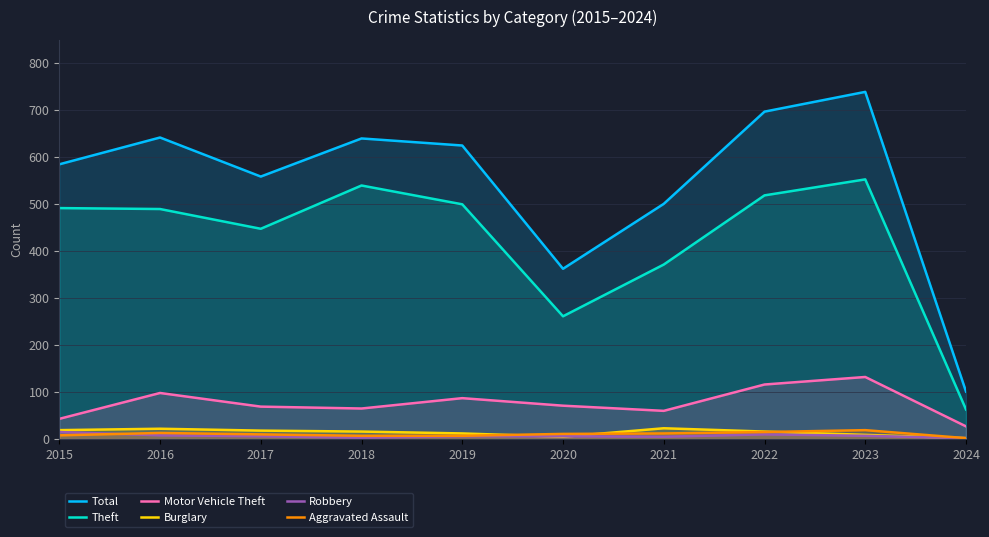

What is the average value of the Motor Vehicle Theft series?

77